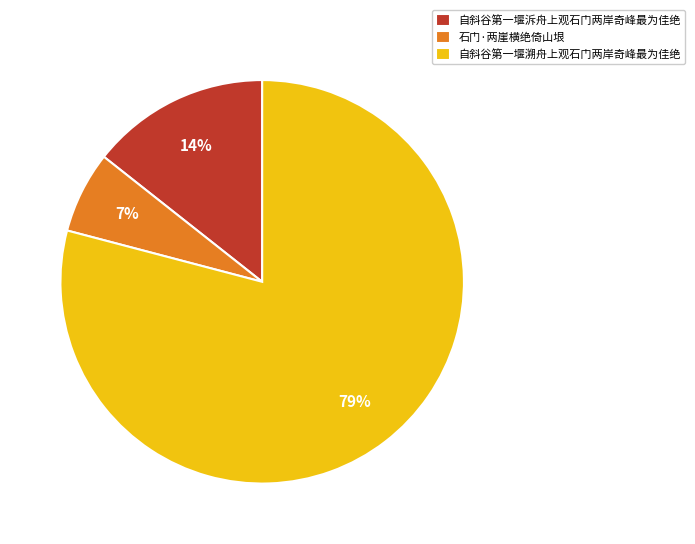

Rank the categories by value from lowest to highest.

石门·两崖横绝倚山垠, 自斜谷第一堰泝舟上观石门两岸奇峰最为佳绝, 自斜谷第一堰溯舟上观石门两岸奇峰最为佳绝